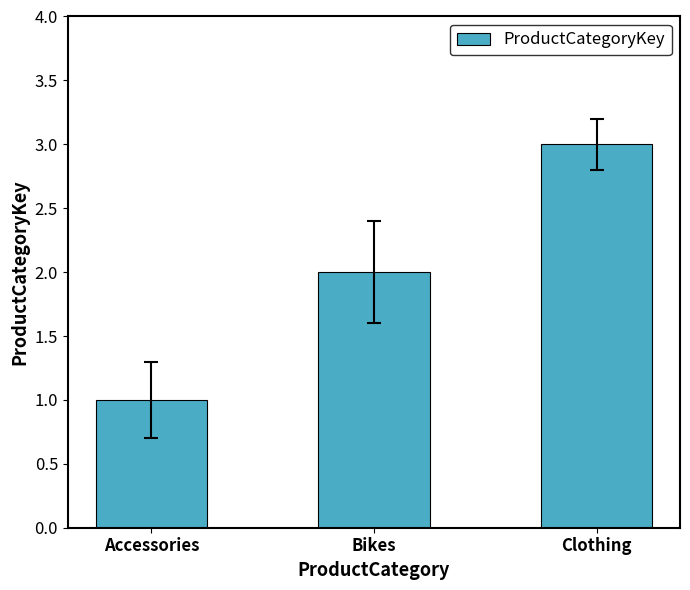

Reading right to left, extract all data points from this chart.

Clothing=3	Bikes=2	Accessories=1